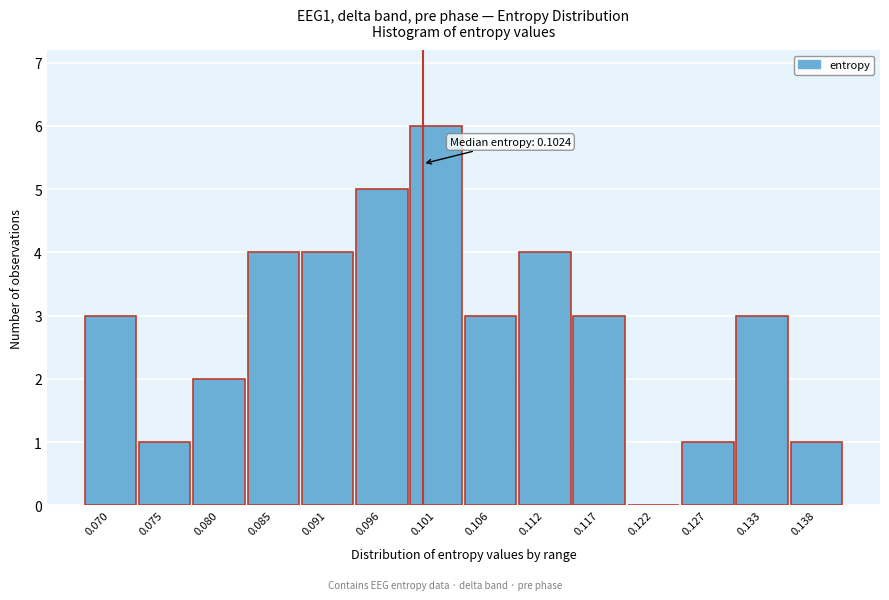

Reading left to right, extract all data points from this chart.

0.070=3	0.075=1	0.080=2	0.085=4	0.091=4	0.096=5	0.101=6	0.106=3	0.112=4	0.117=3	0.122=0	0.127=1	0.133=3	0.138=1